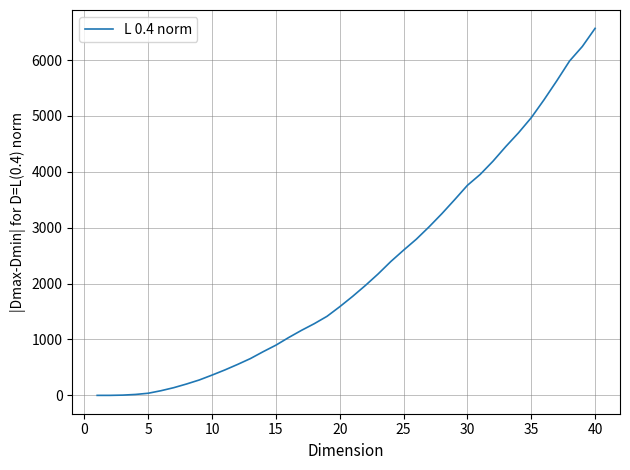

What is the maximum value shown in the chart?

6566.7